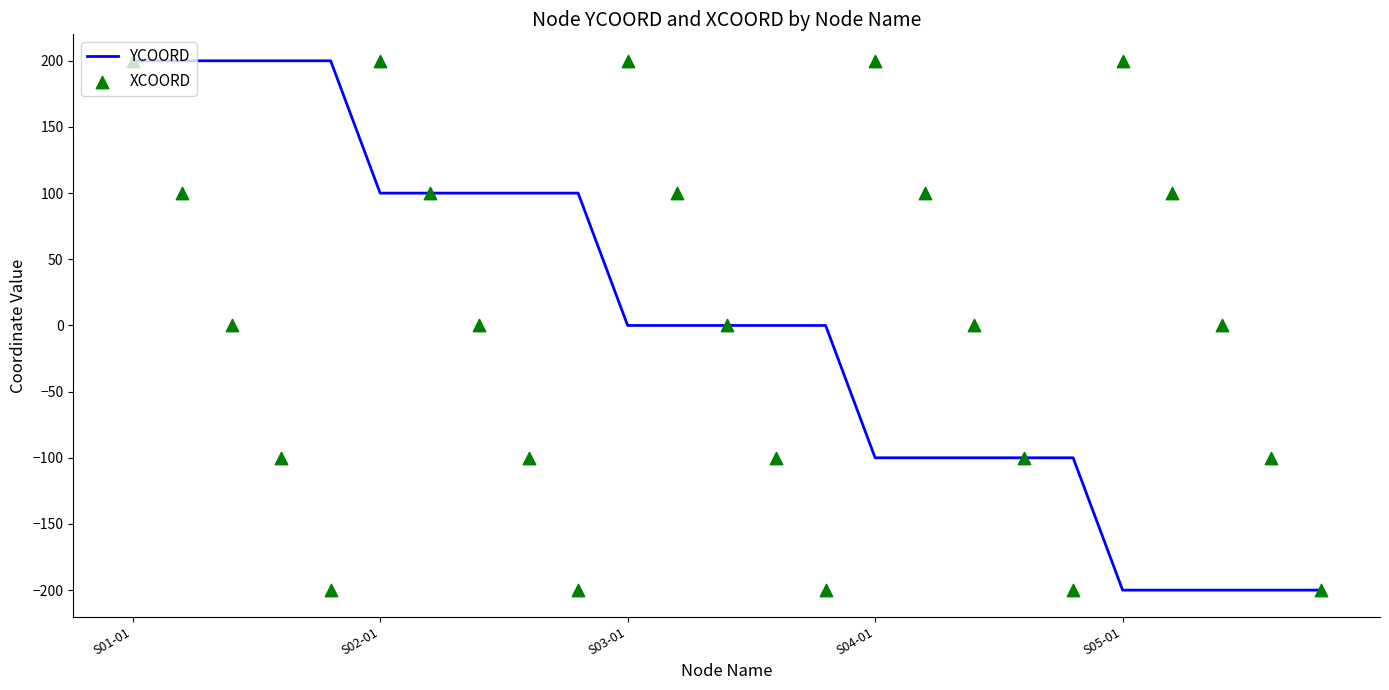

At which category is the sum across all series the highest?

S01-01